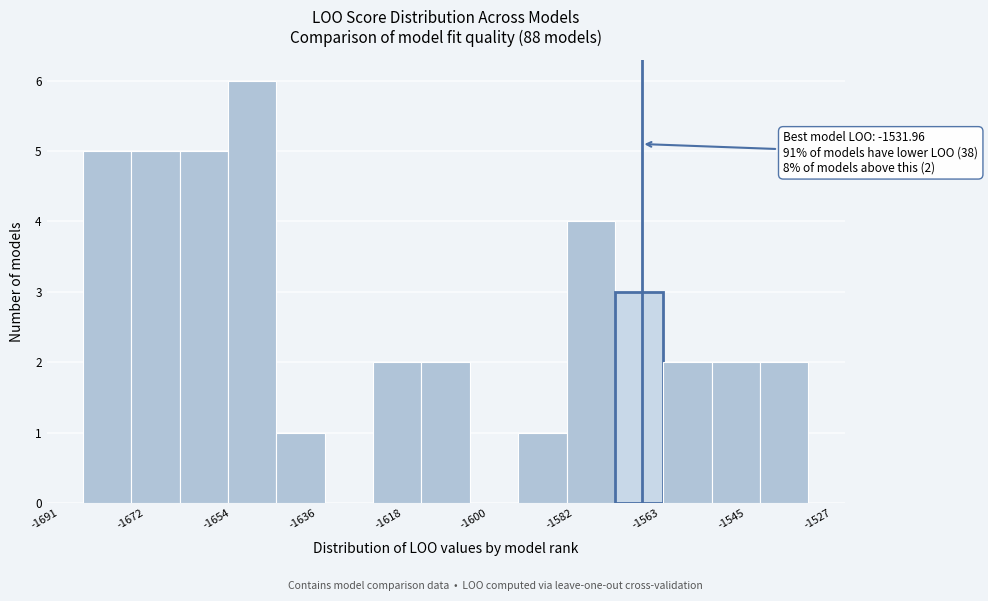

Which range on the x-axis has the tallest bar?

-1654 to -1644